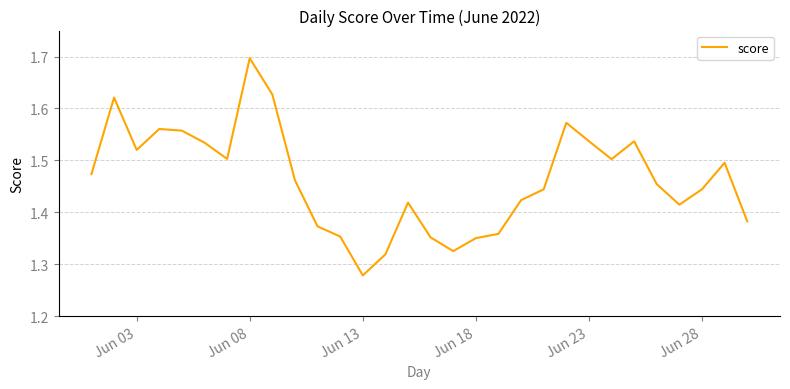

What is the greatest value displayed?

1.7